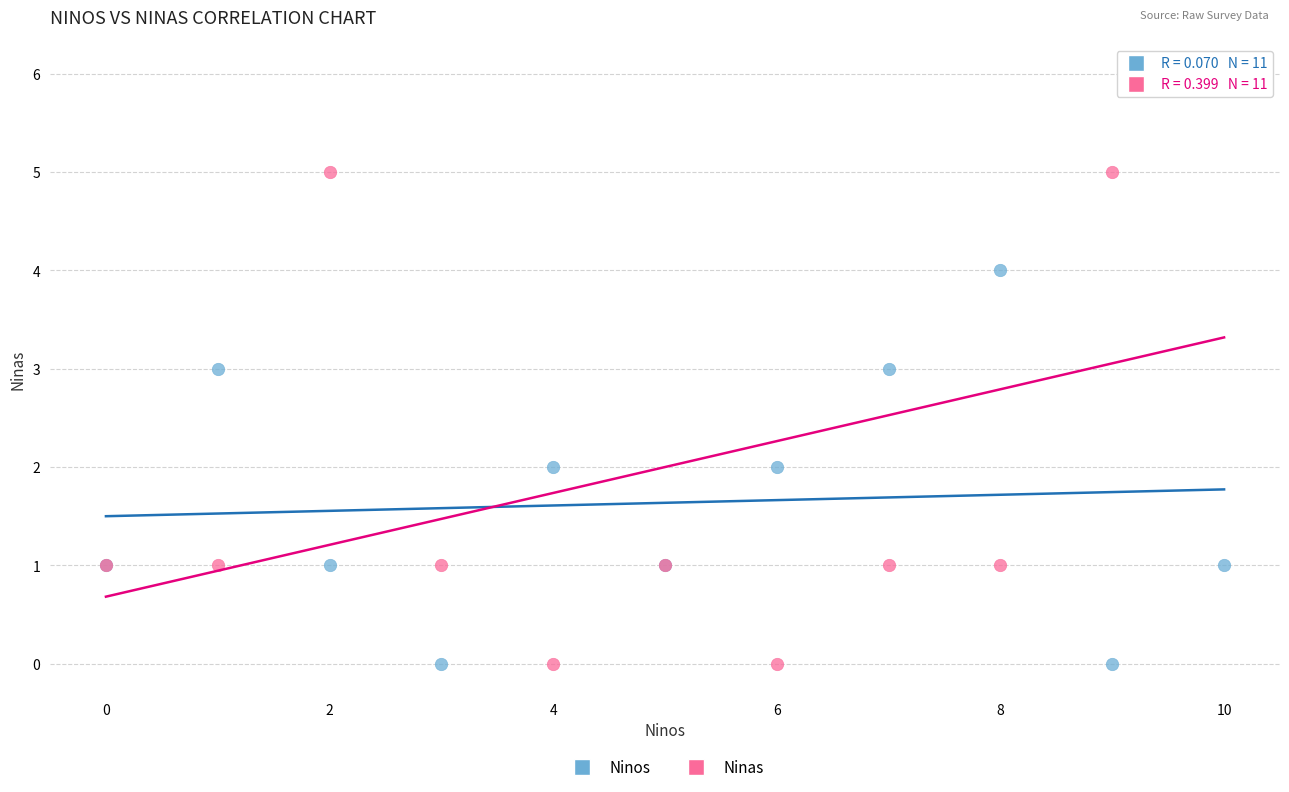

Which series has the widest spread of Y values?

Ninas